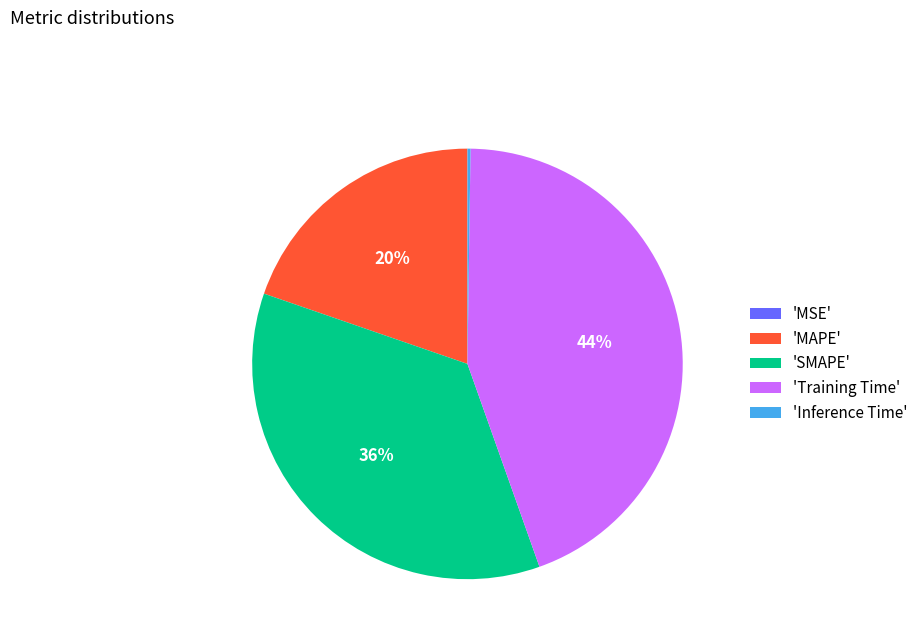

Is the sum of 'MAPE' and 'Training Time' greater than half?

Yes